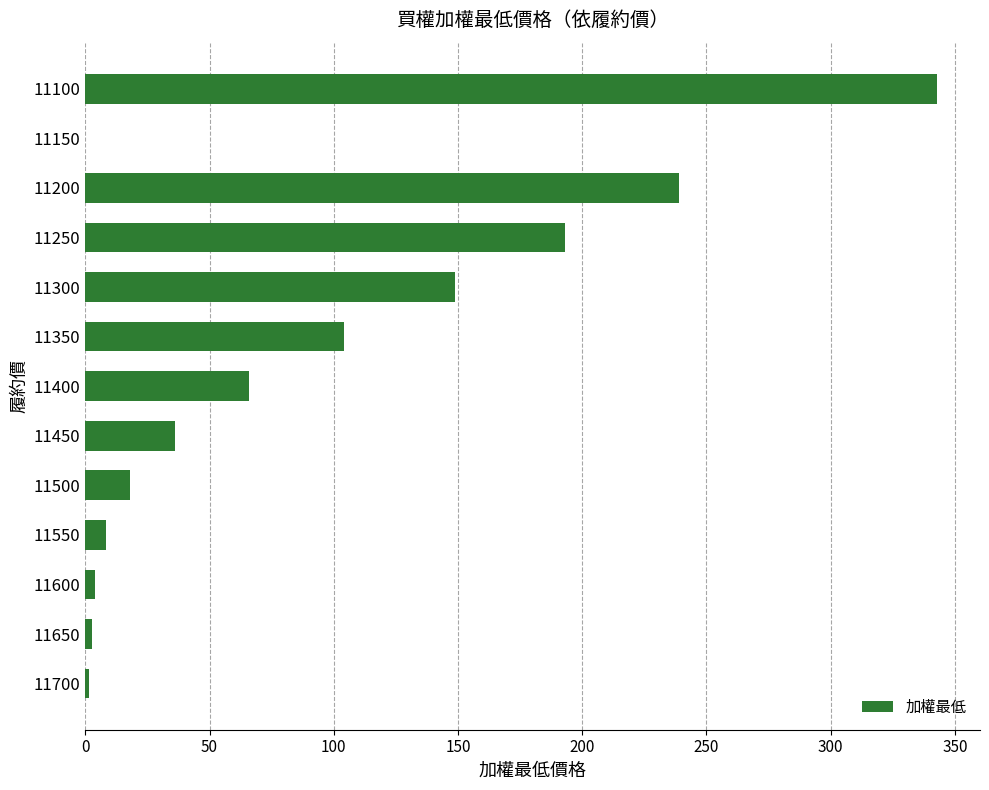

Are the bars horizontal?

Yes